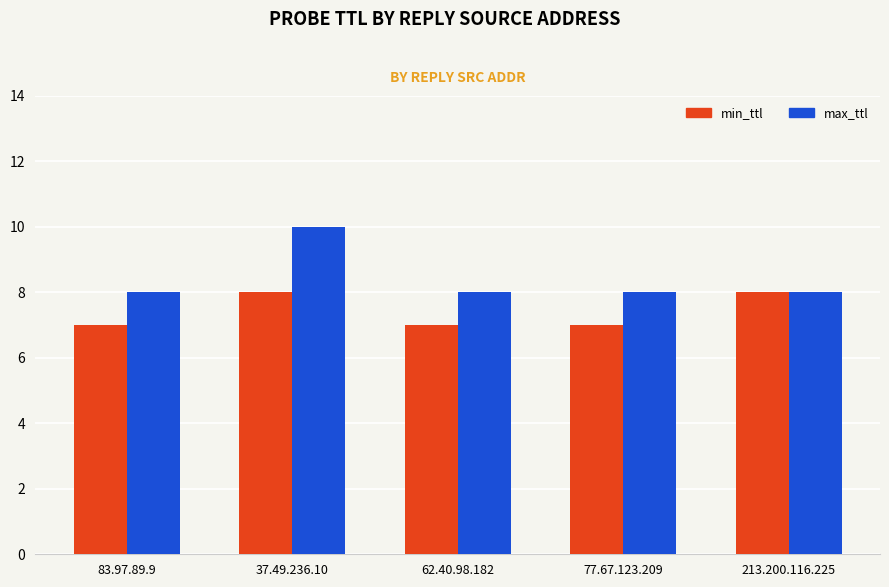

What is the value of the min_ttl bar at the 3rd from the left?

7